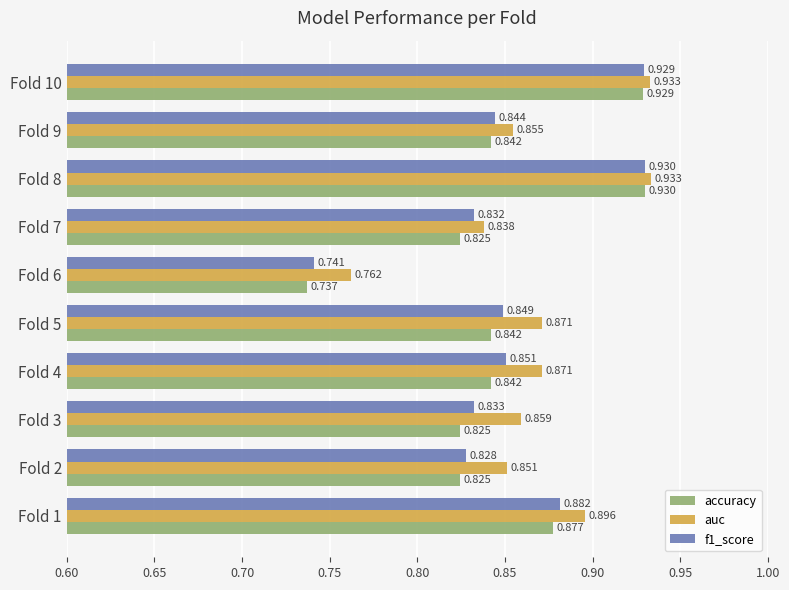

Which series changed the most between Fold 5 and Fold 7?

auc